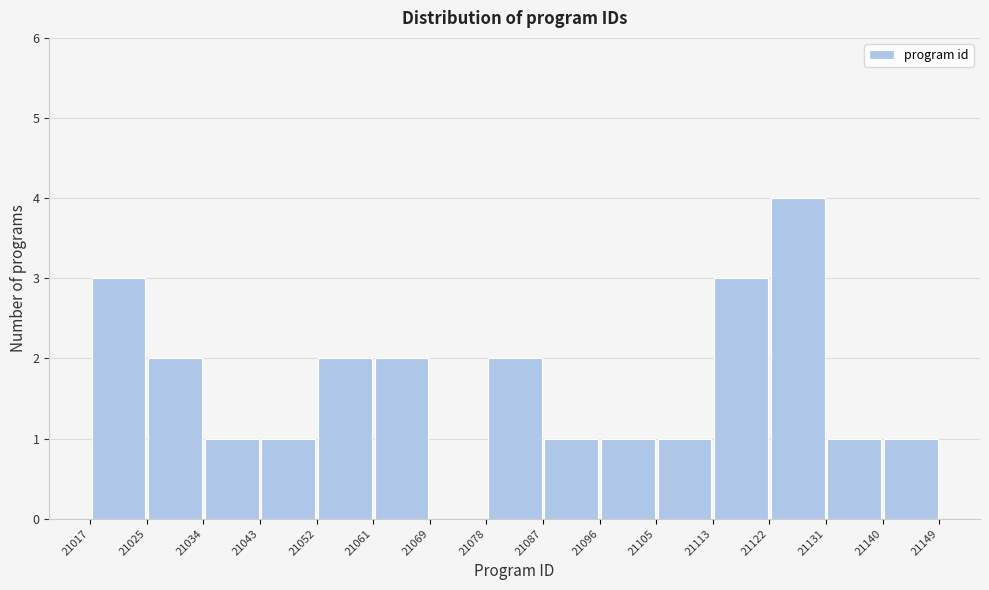

What is the height of the bar covering 21122 to 21131 on the x-axis? The values are not printed on the chart, so give them approximately, as read against the axis.

4